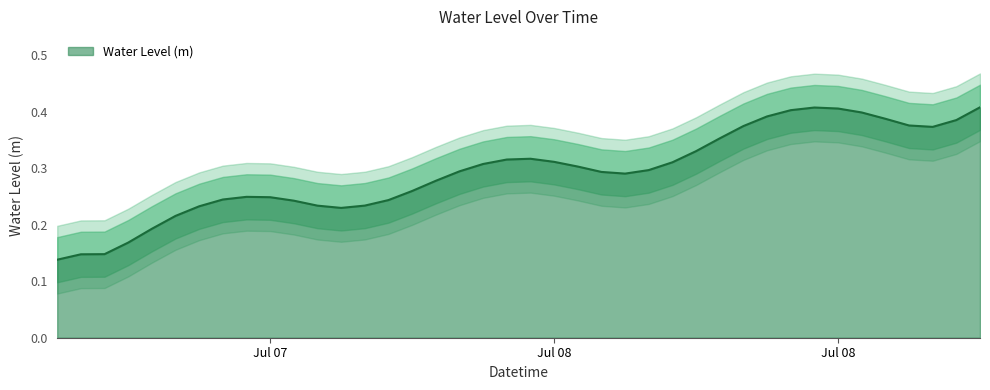

The chart shows a value of 0.2 at 2023-07-09 01:00:00. True or false?

False